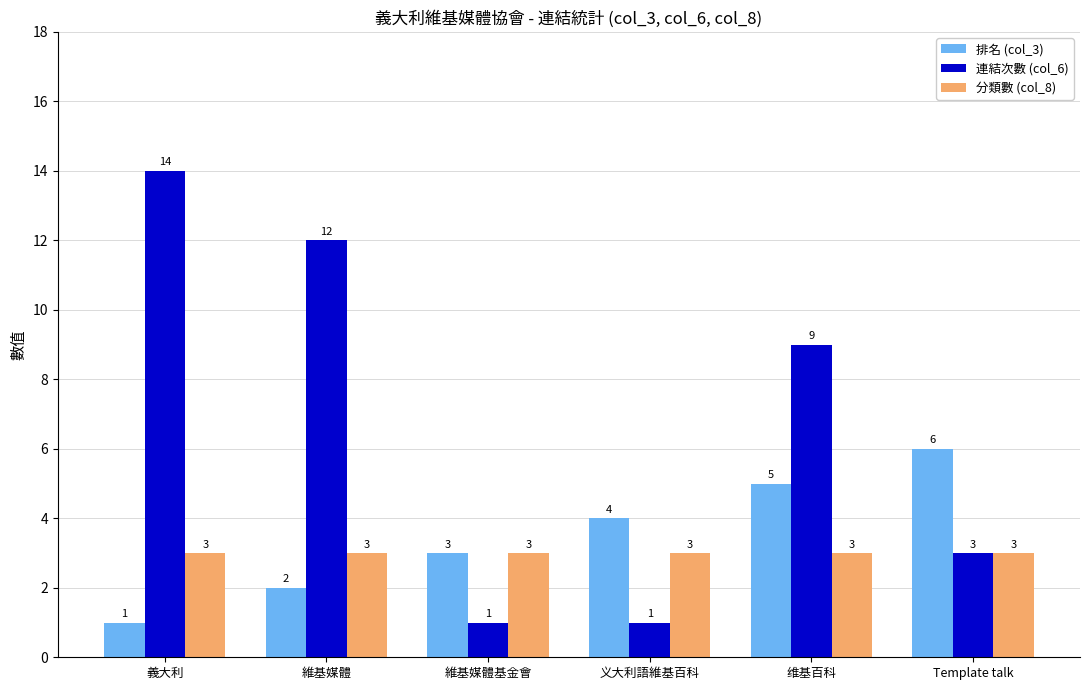

The 連結次數 (col_6) series shows 12 at 维基百科. True or false?

False